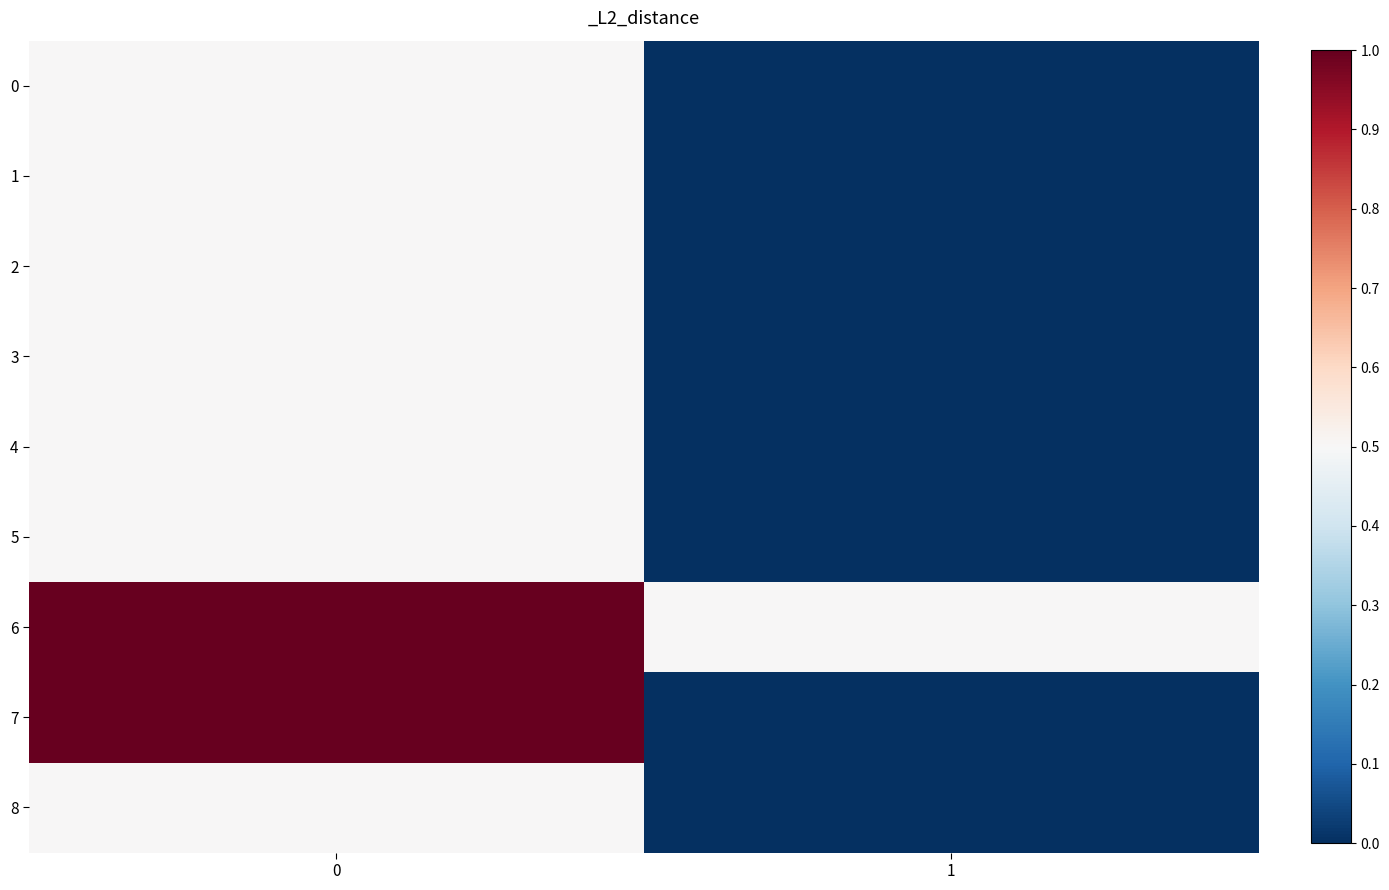

At 1, list the series in order from smallest to largest.

0, 1, 2, 3, 4, 5, 7, 8, 6